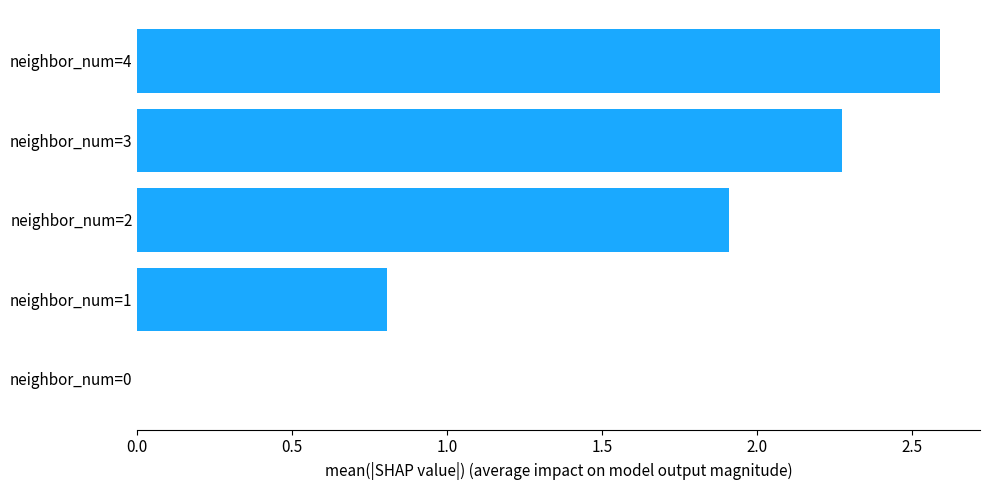

Is it true that the value at neighbor_num=1 is 1.4?

False